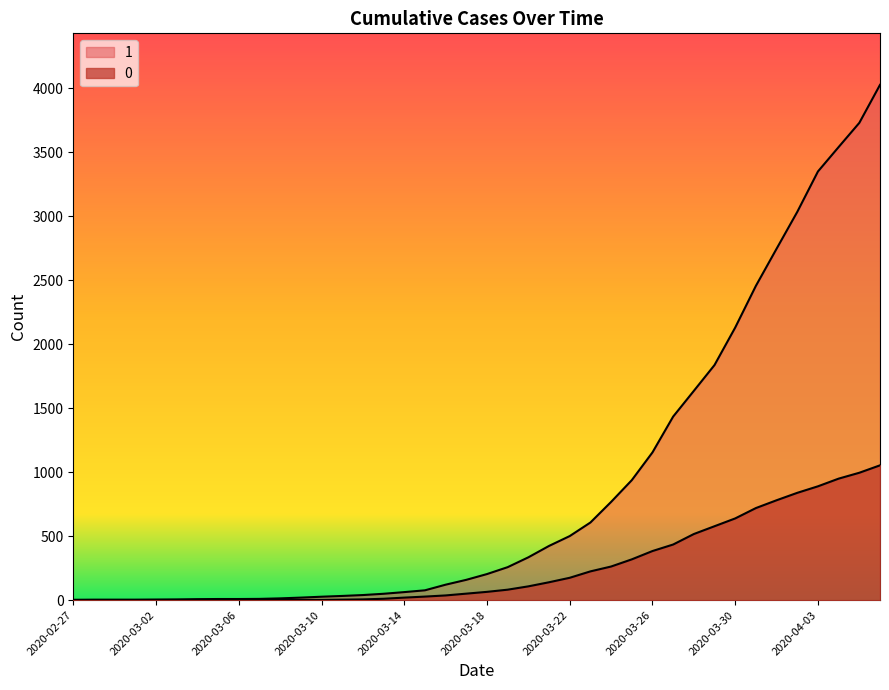

List the series in order of their peak value, highest first.

1, 0